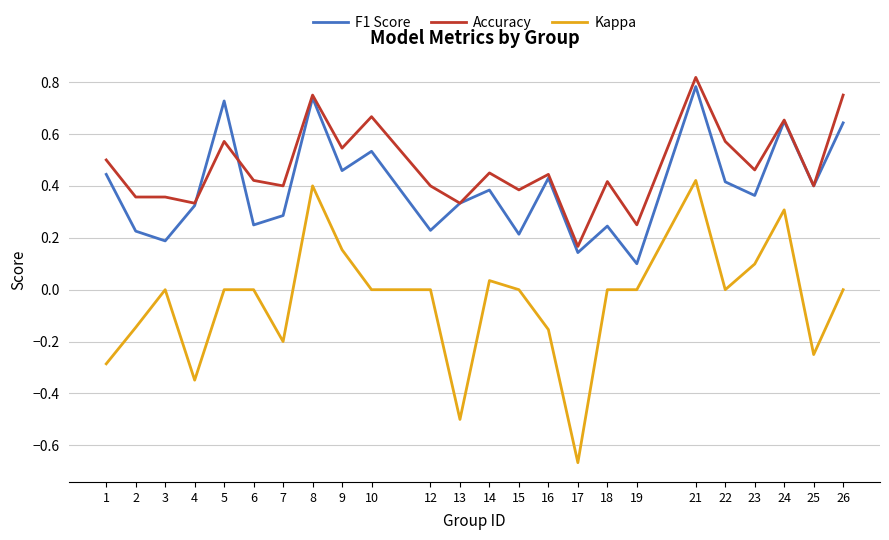

What is the total value across all series at 9?

1.2